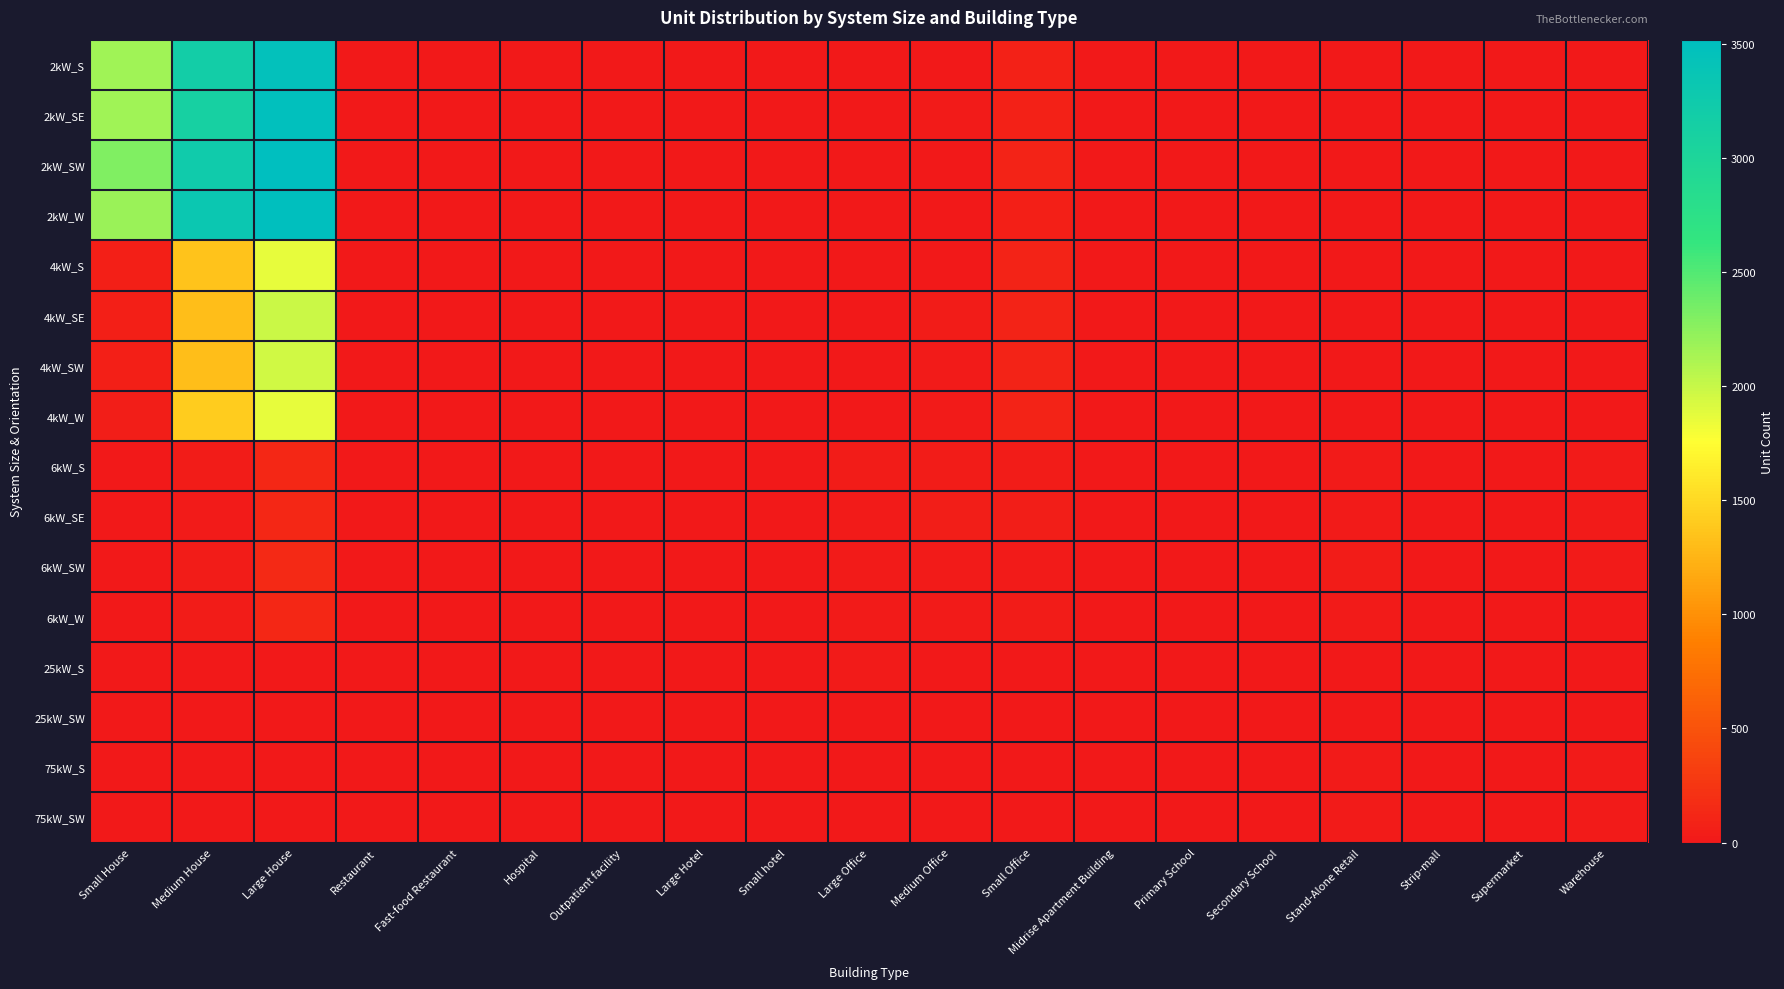

At how many categories does at least one series exceed 2087?

3